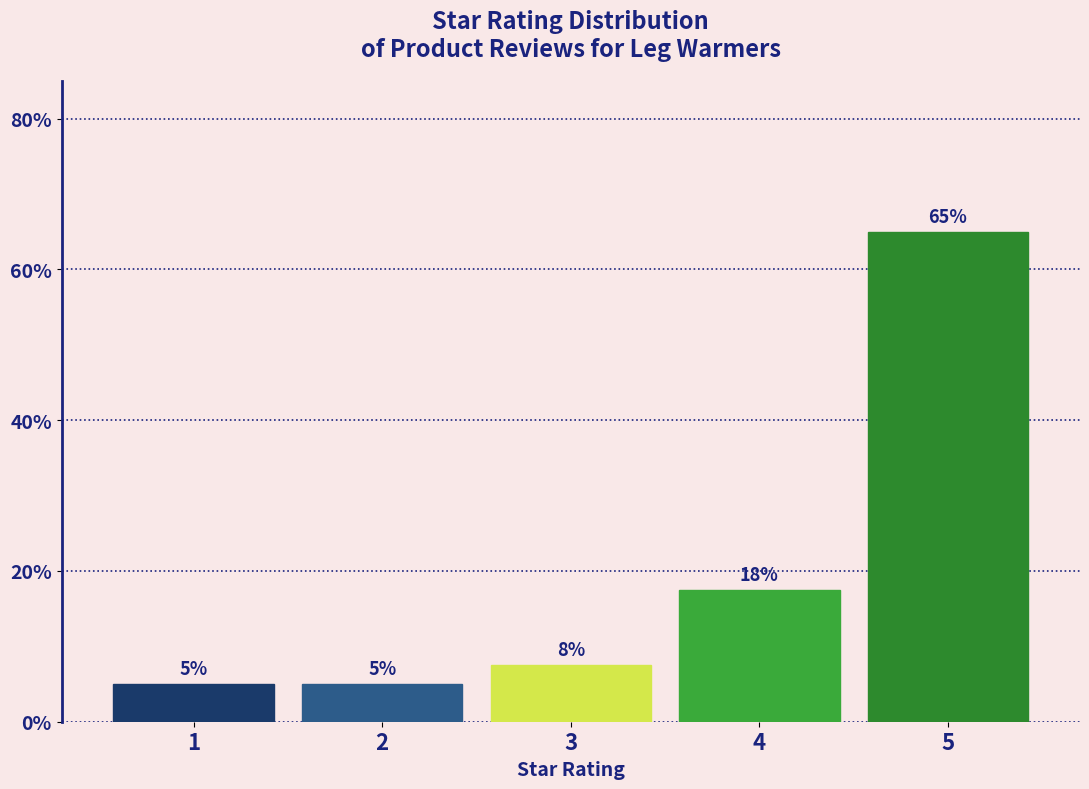

What is the value of the 3rd bar from the left?

7.5